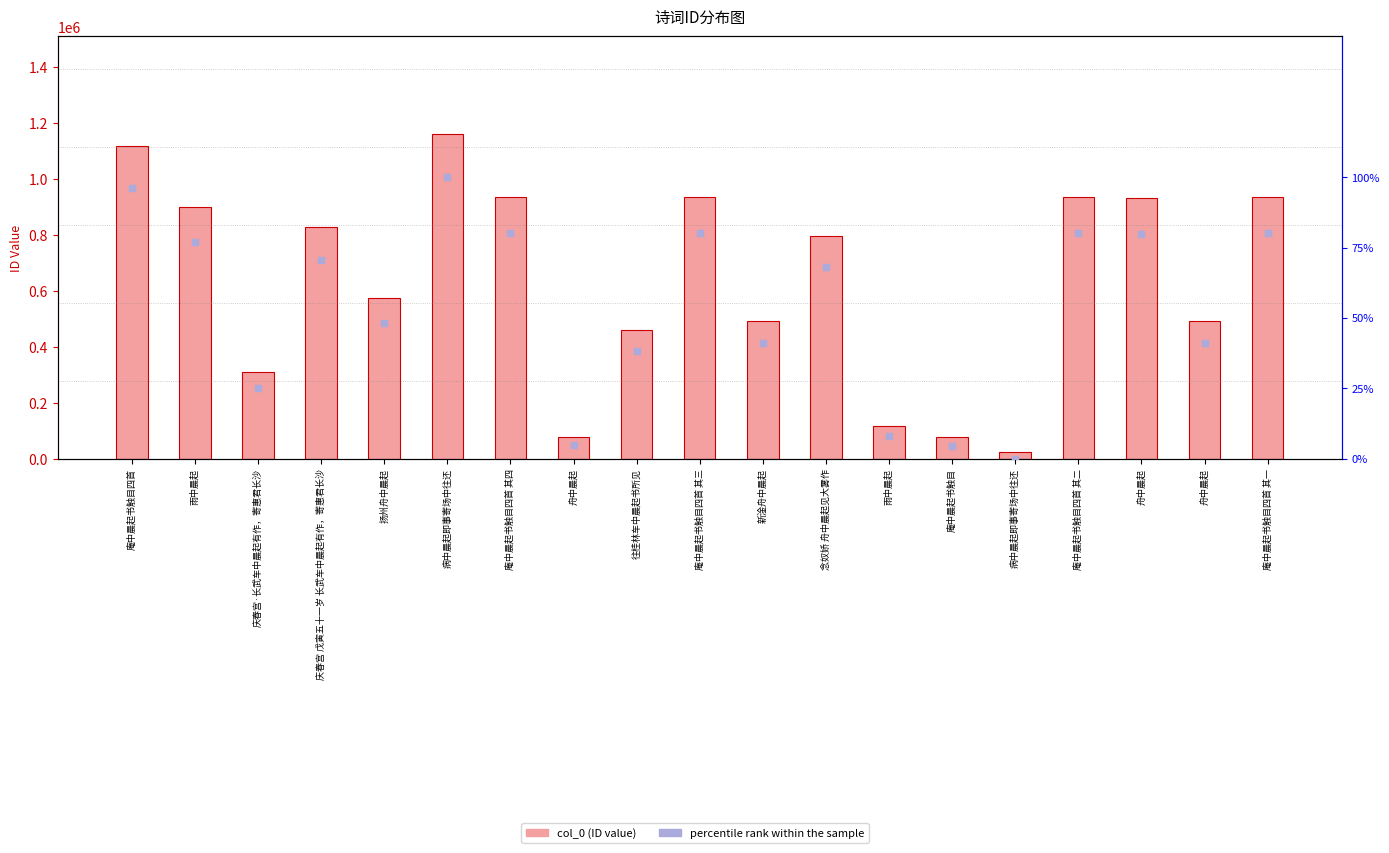

At how many categories does at least one series exceed 33964?

18